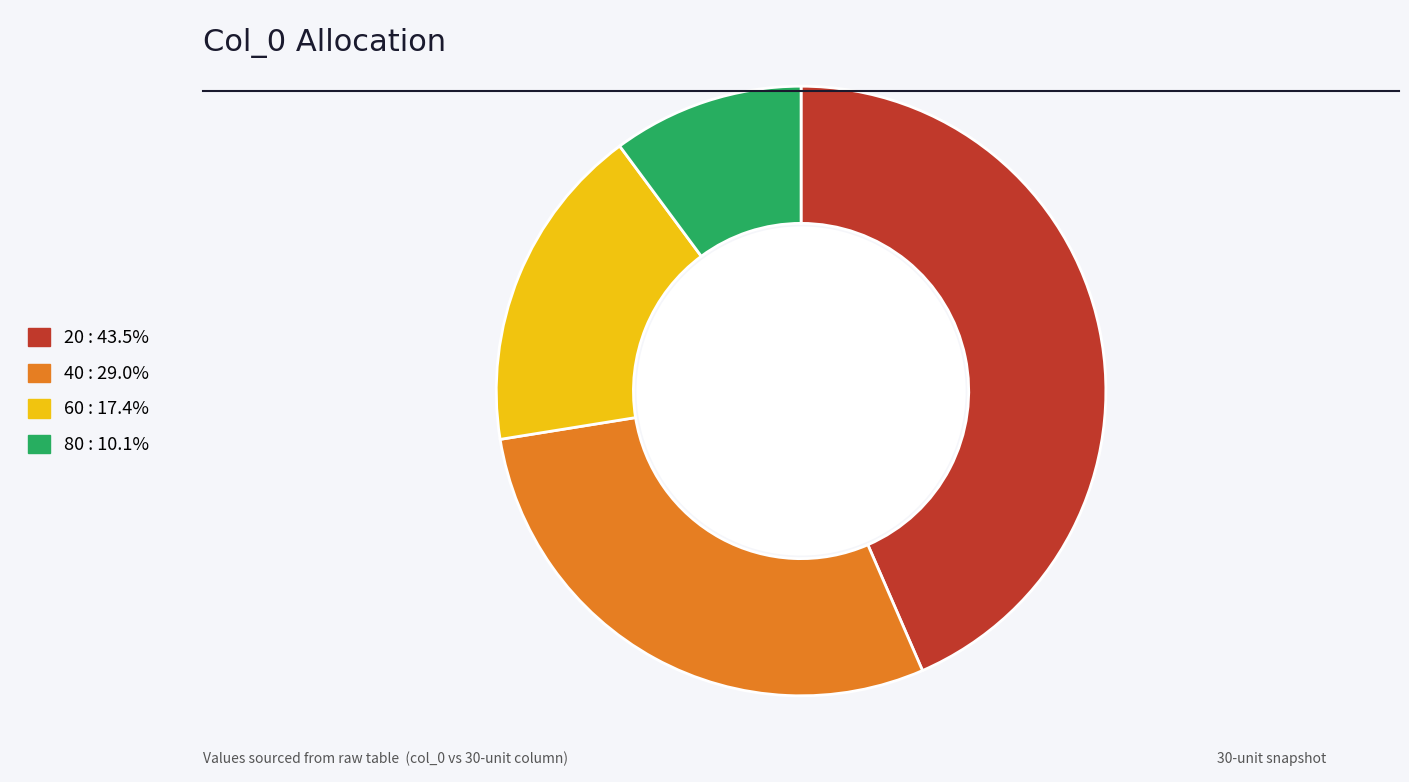

Is the sum of 20 and 40 greater than half?

Yes